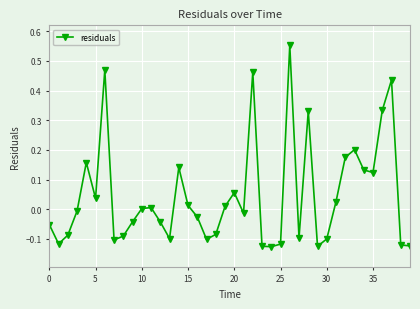

What is the sum of all values?

1.9